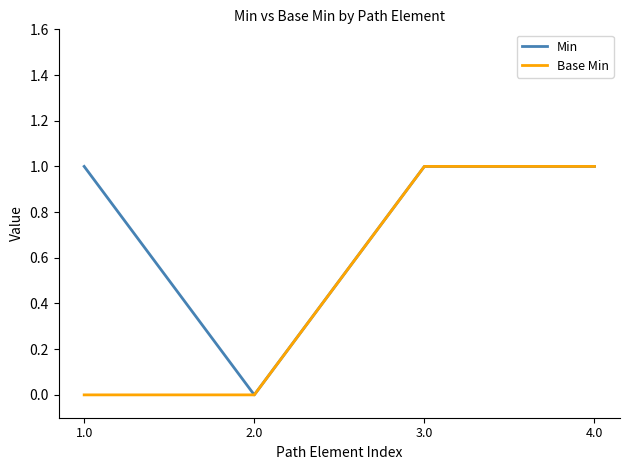

Between 1.0 and 4.0, which series saw the biggest shift?

Base Min